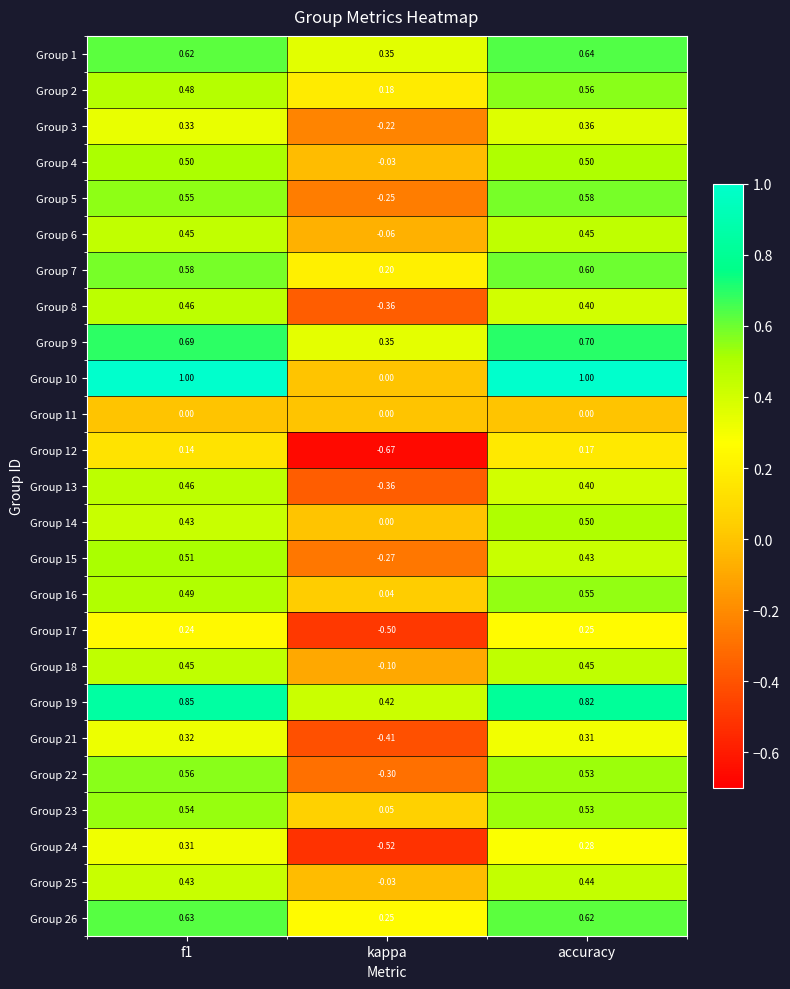

At which category is the sum across all series the highest?

accuracy